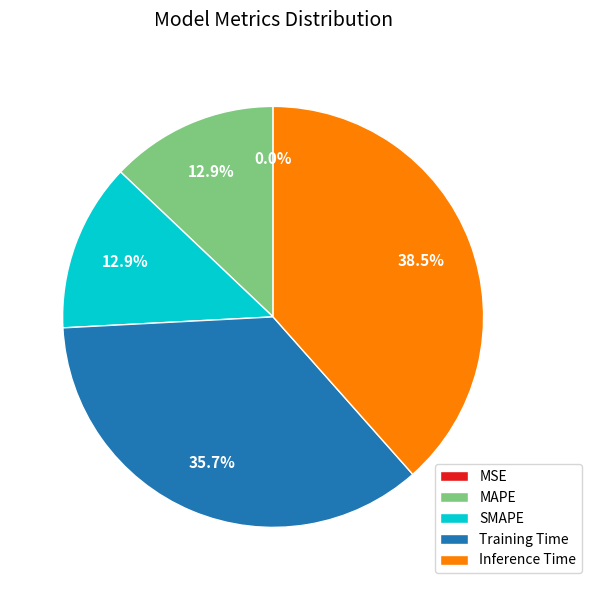

Is there a majority slice in this chart?

No